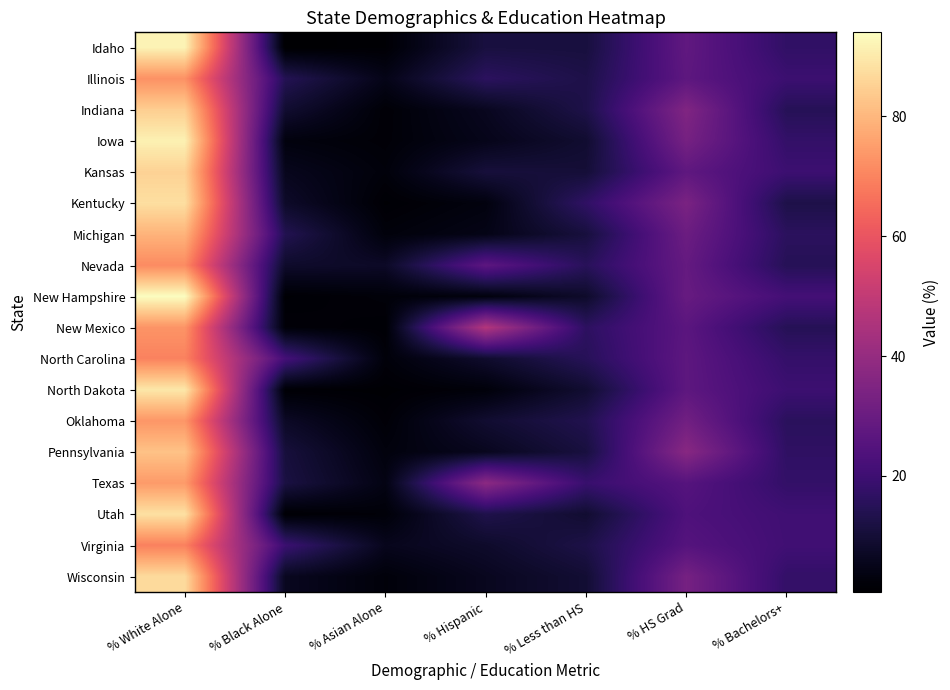

At which category is the sum across all series the highest?

% White Alone